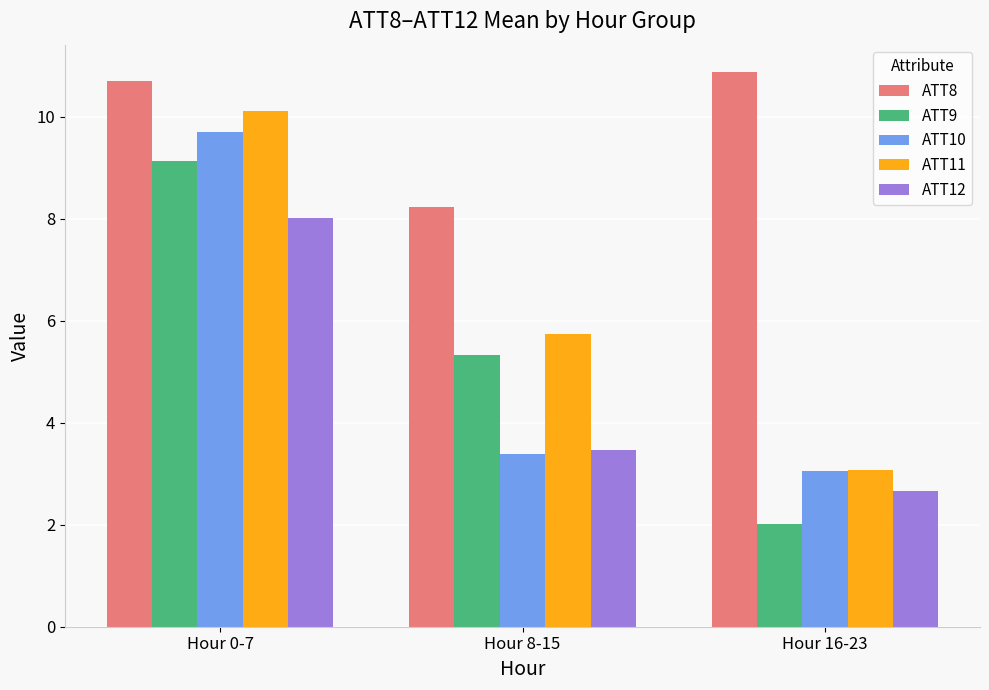

What is the smallest value displayed?

2.0